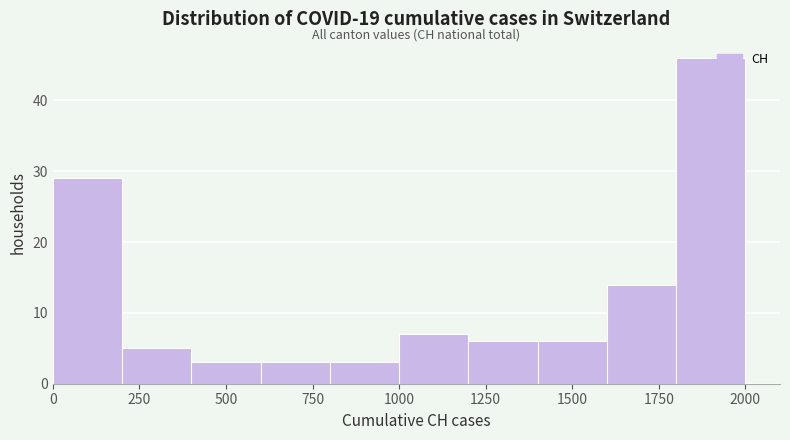

Over which range of the x-axis is the bar tallest?

1800 to 2000